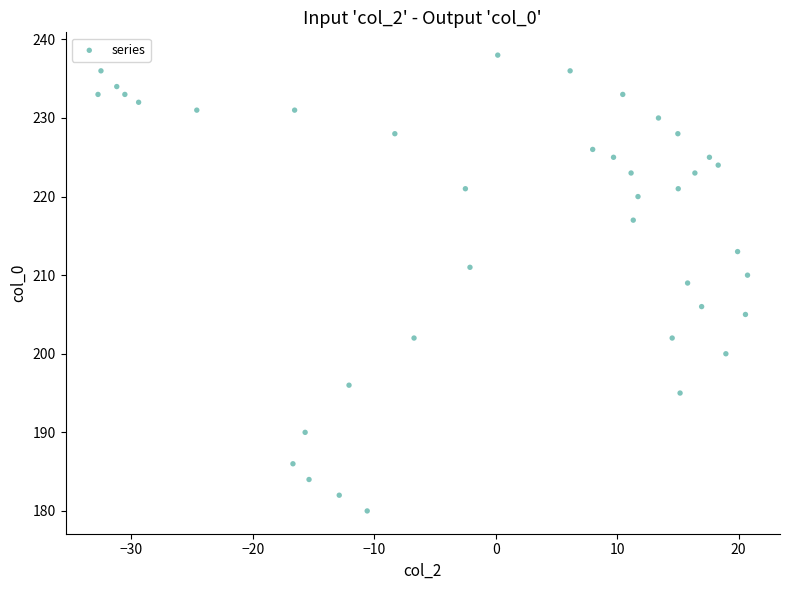

What is the range of Y values (max minus min)?

58